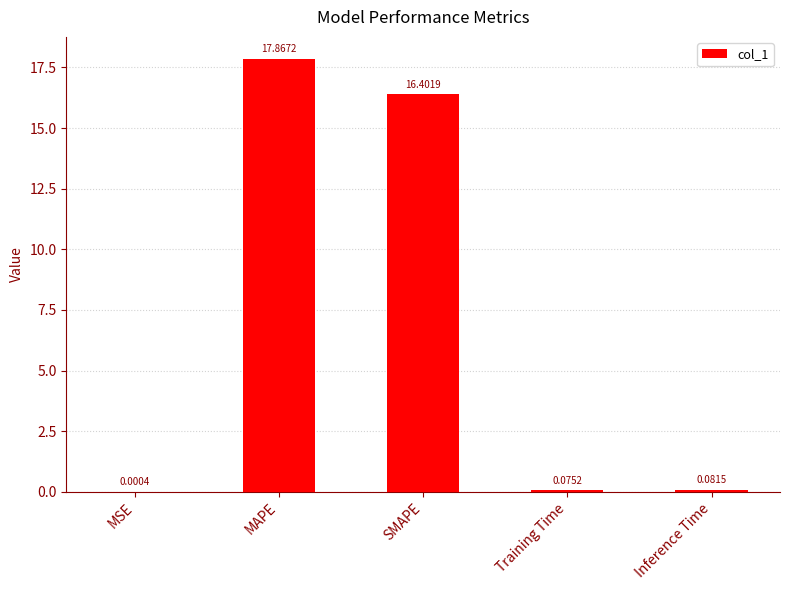

What is the change in value from MAPE to Training Time?

-17.8